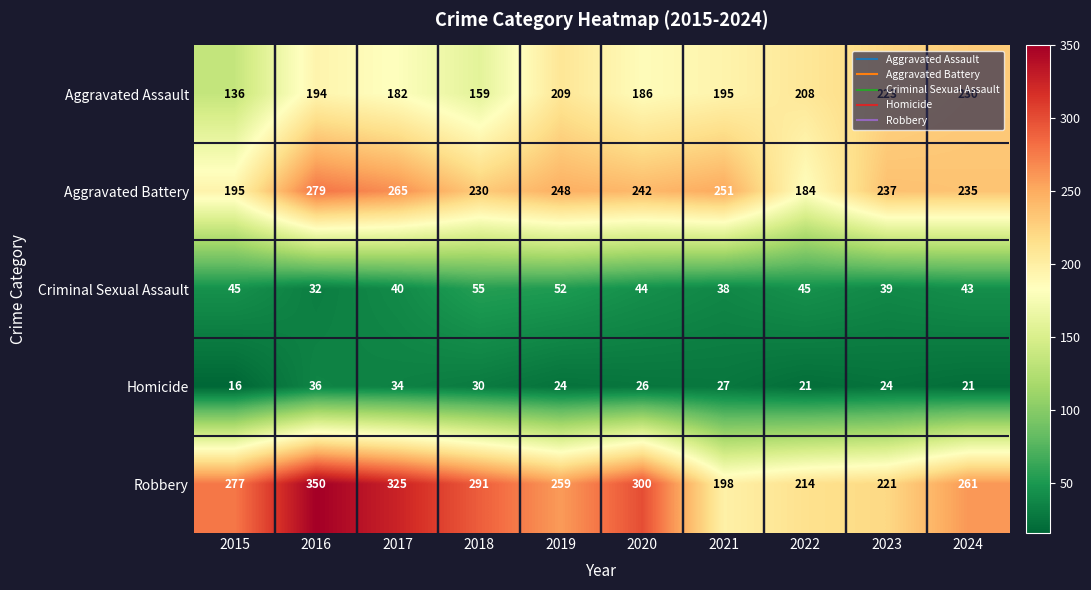

Count the number of categories in the chart.

10